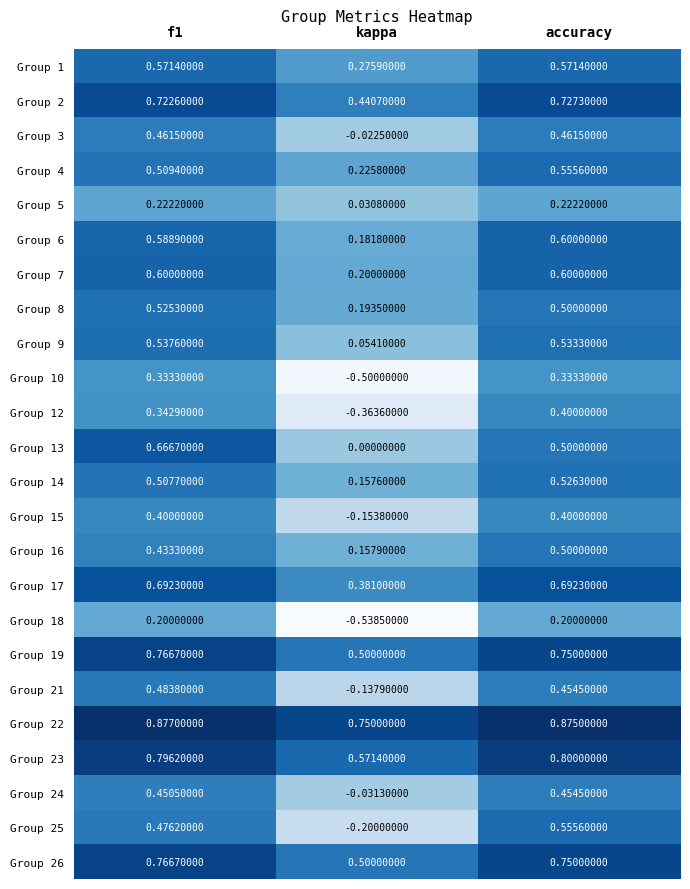

How many data points does each series have?

3